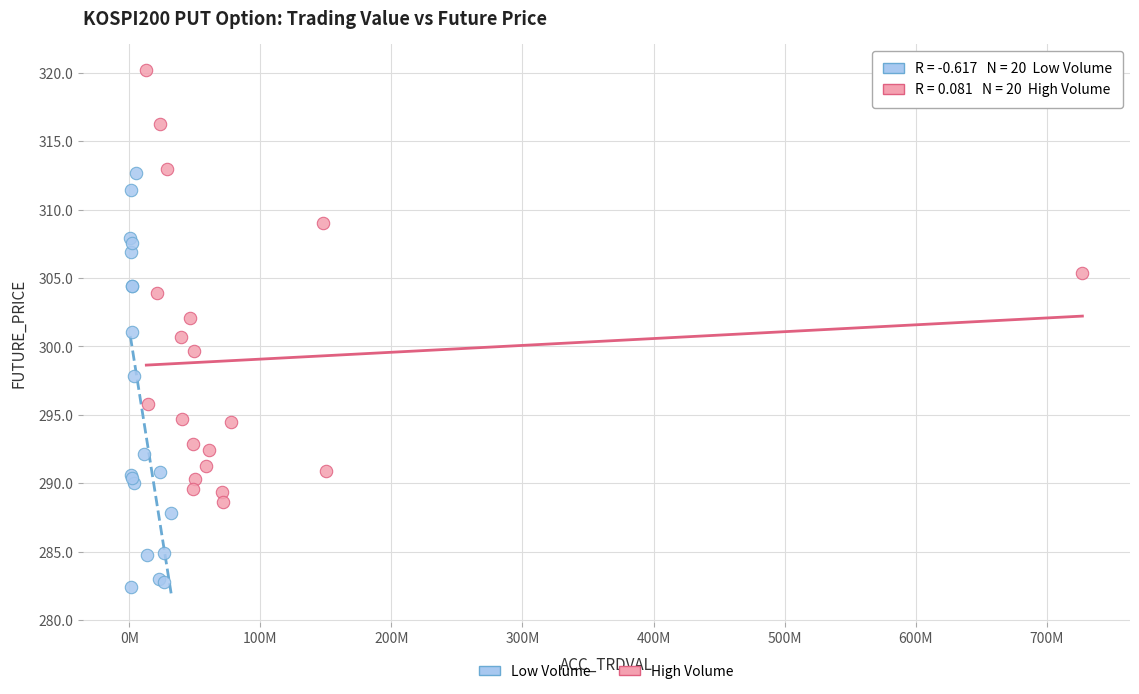

Which series reaches the maximum Y coordinate?

High Volume